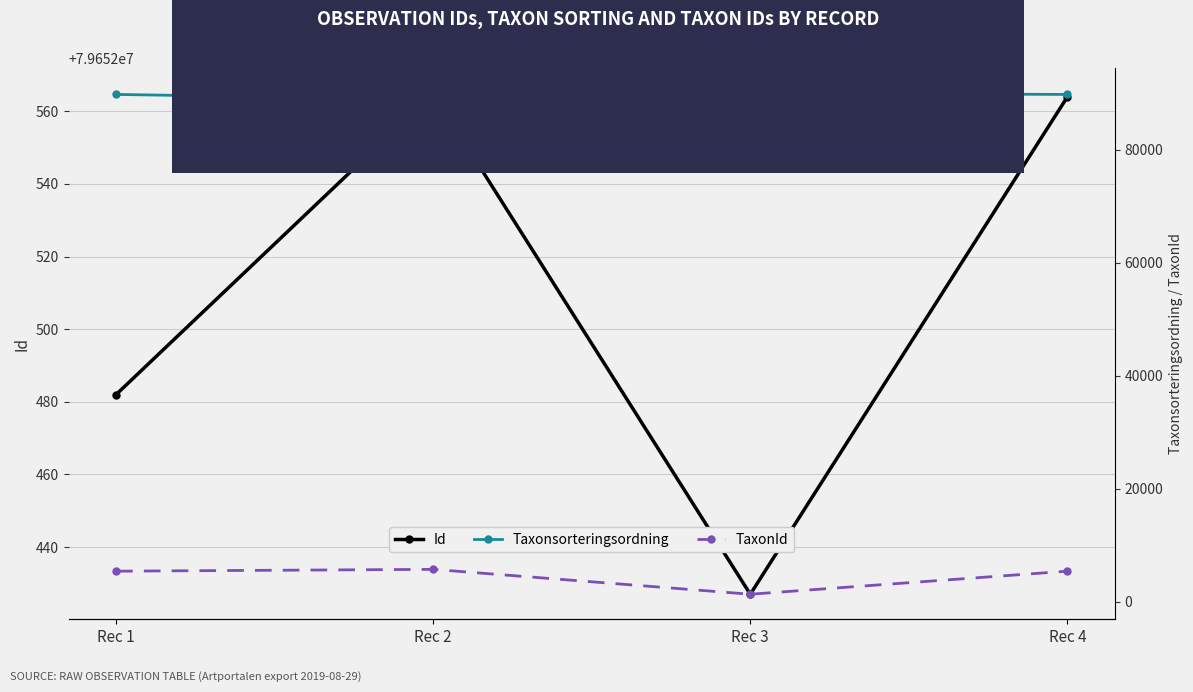

Reading left to right, list all the values displayed in this chart.

Id: 79652482	79652565	79652427	79652564
Taxonsorteringsordning: 89789	88921	90005	89789
TaxonId: 5420	5741	1339	5420